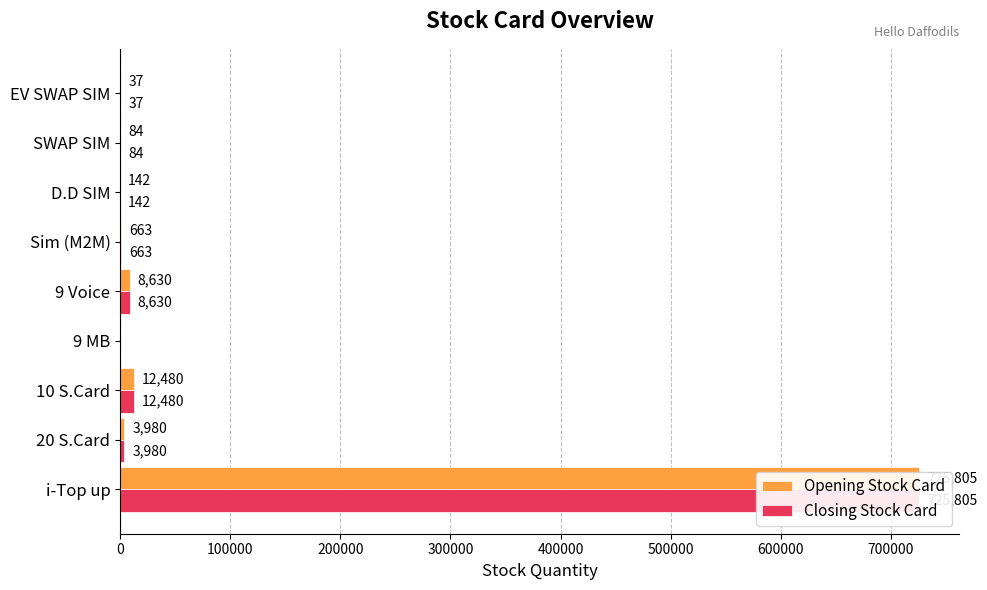

How many data points in Opening Stock Card are above 663?

4